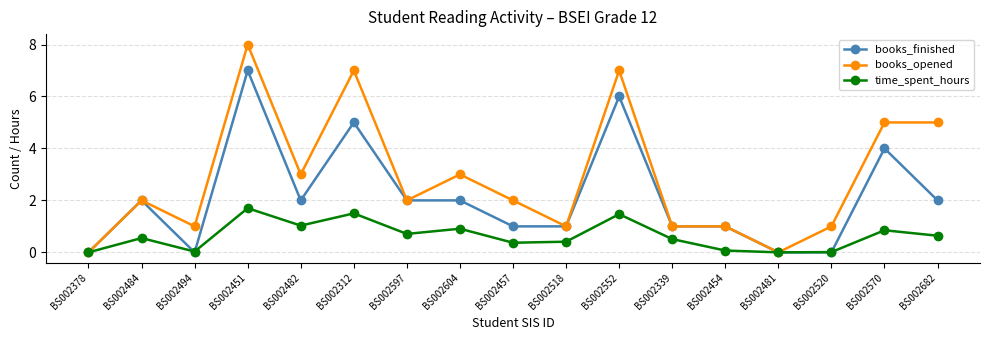

Which series changed the most between BS002454 and BS002570?

books_opened